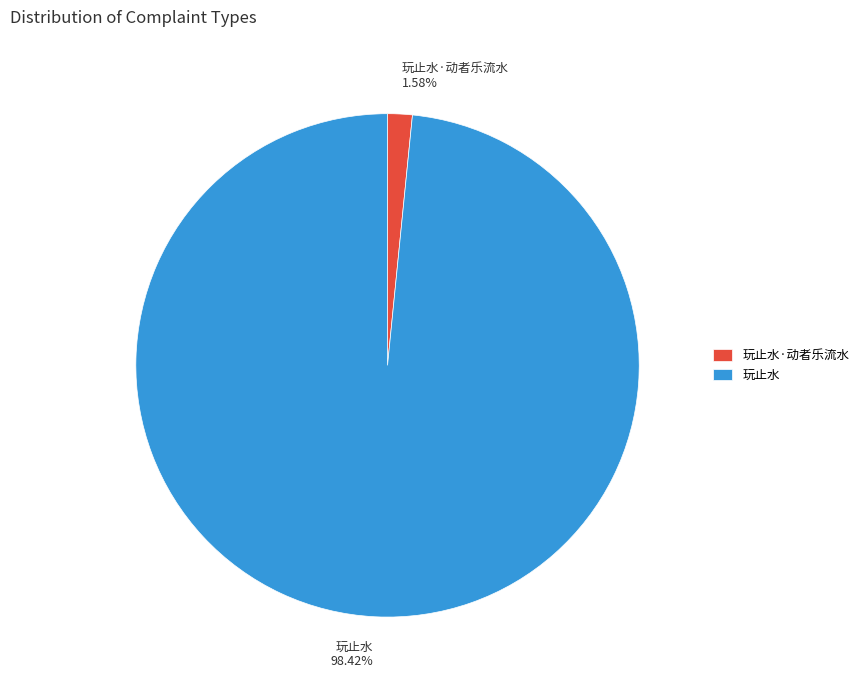

Between 玩止水·动者乐流水 and 玩止水, which is larger?

玩止水